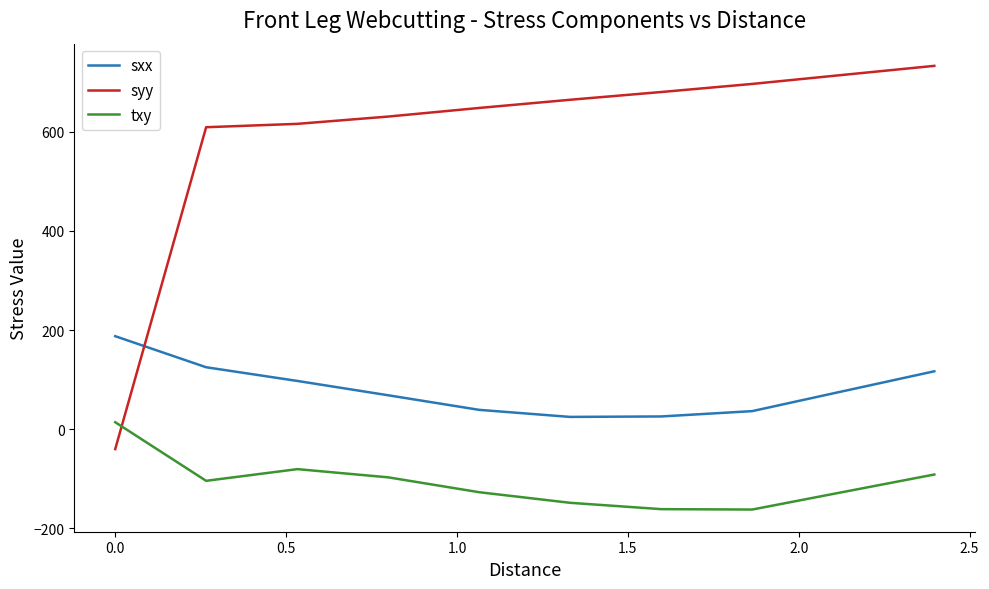

List the series in order of their overall mean, lowest first.

txy, sxx, syy